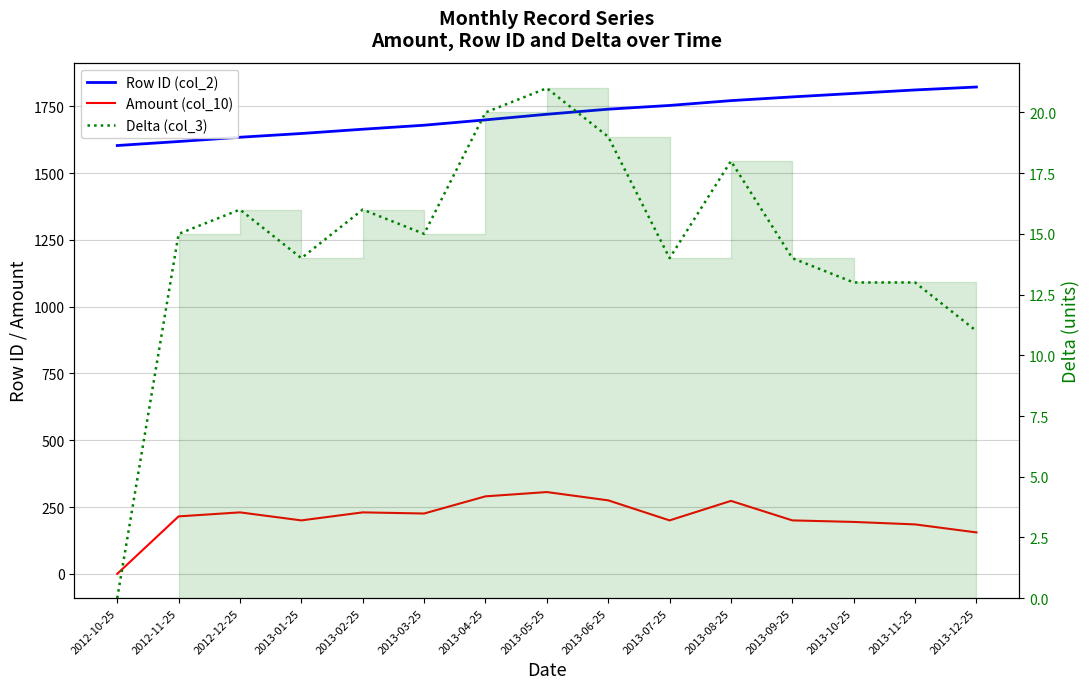

At 2013-04-25, list the series in order from smallest to largest.

Delta (col_3), Amount (col_10), Row ID (col_2)